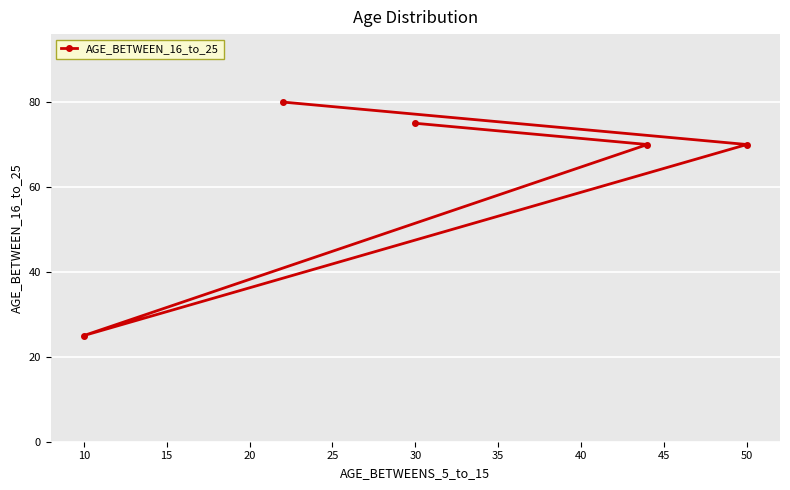

What is the maximum value shown in the chart?

80